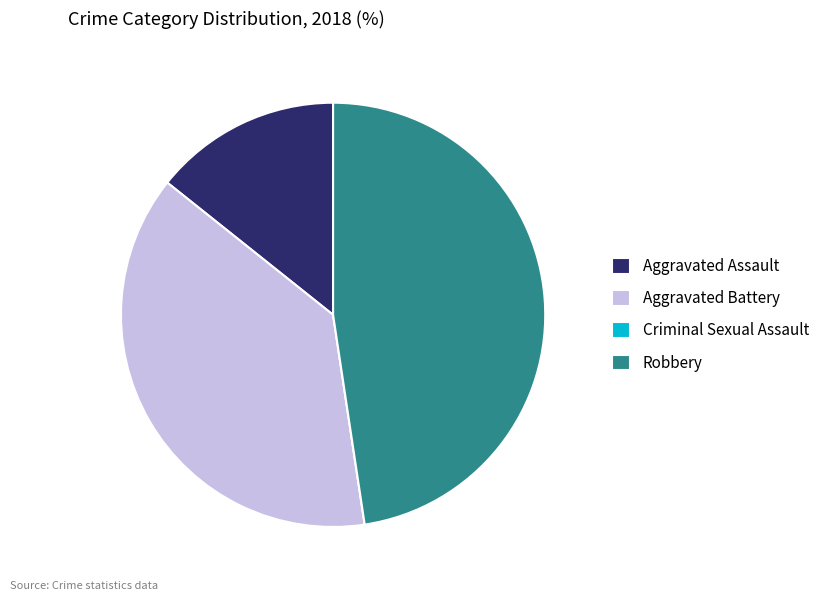

Is the sum of Aggravated Battery and Robbery greater than half?

Yes